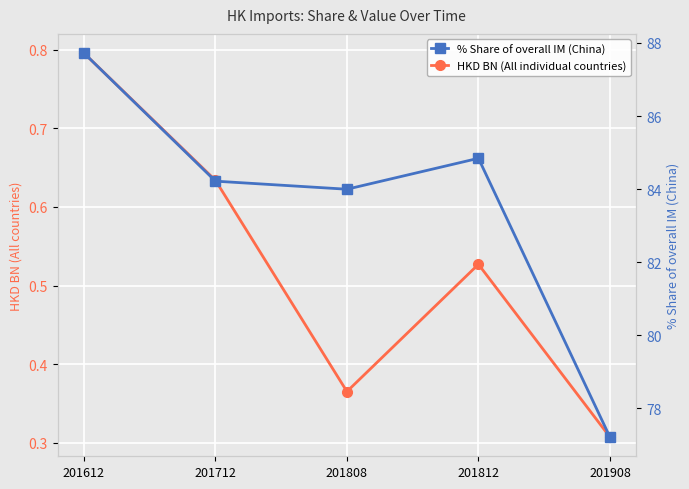

How many series are shown in this chart?

2